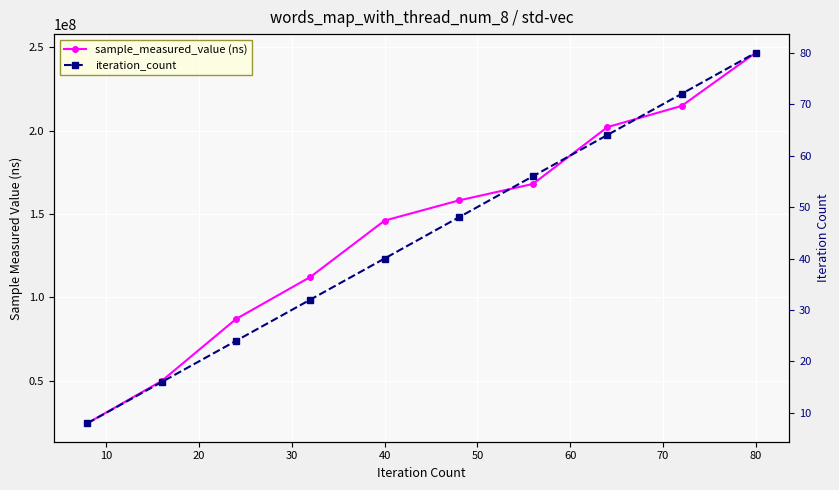

What is the difference between the iteration_count values at 40 and 70?

24